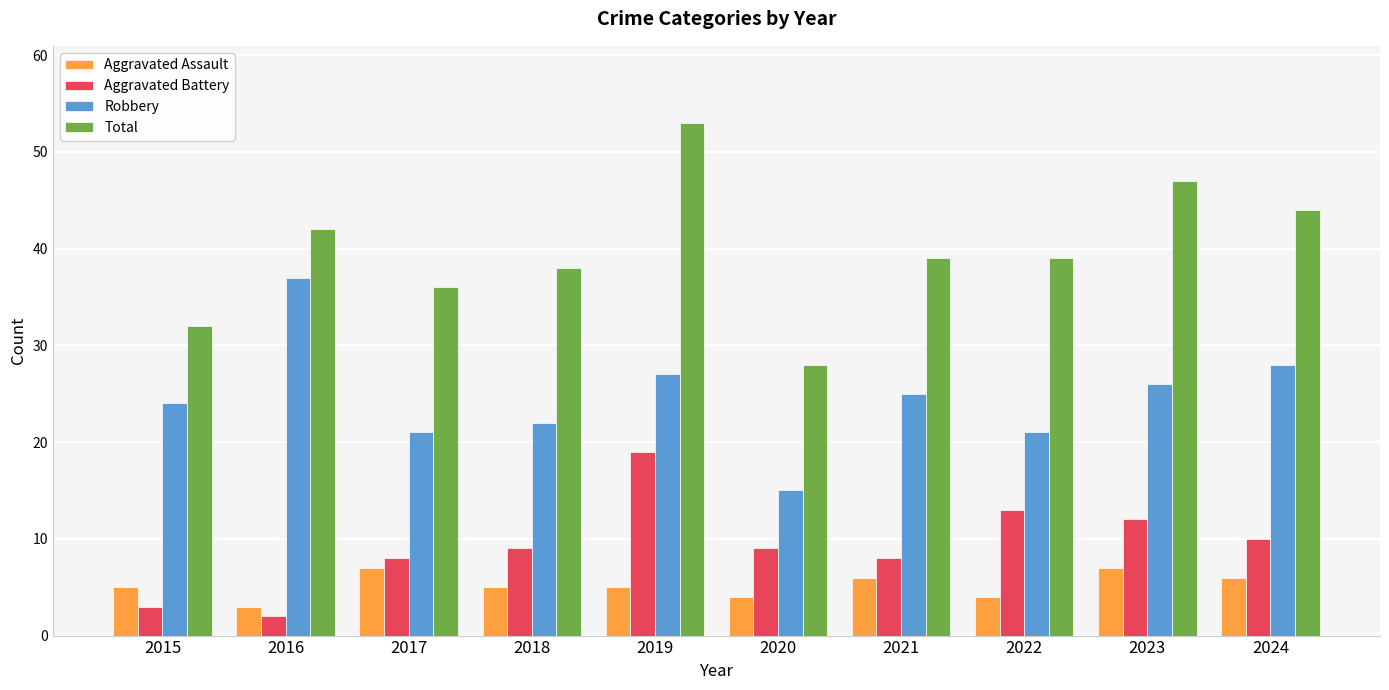

What is the spread (max minus min) of values at 2021?

33